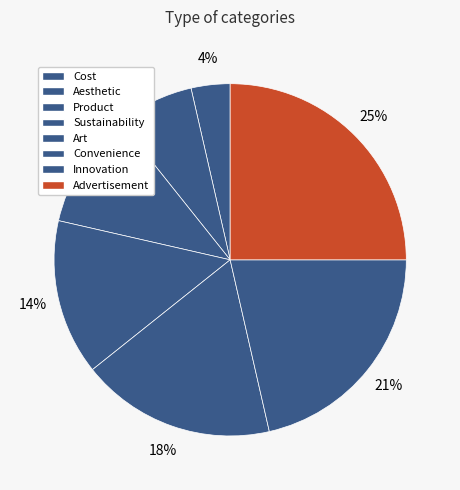

How many slices are in this pie chart?

8